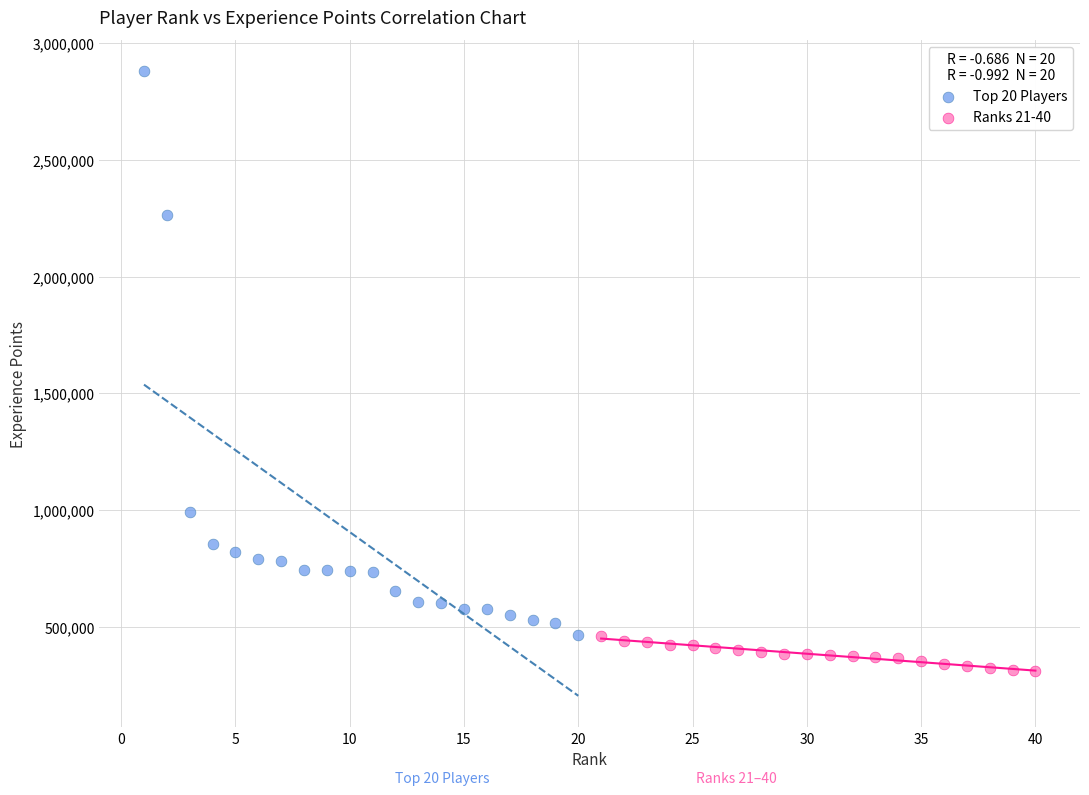

Which series reaches the maximum Y coordinate?

Top 20 Players